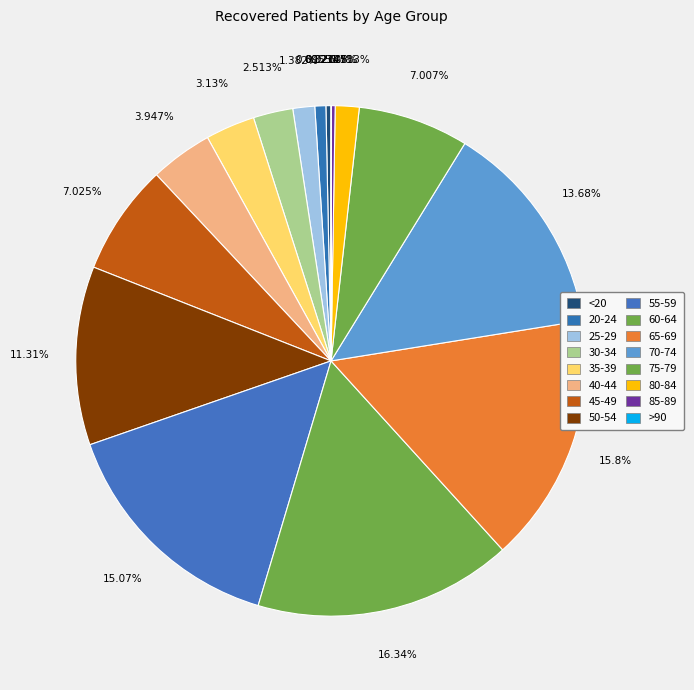

What is the change in value from <20 to 75-79?

+769